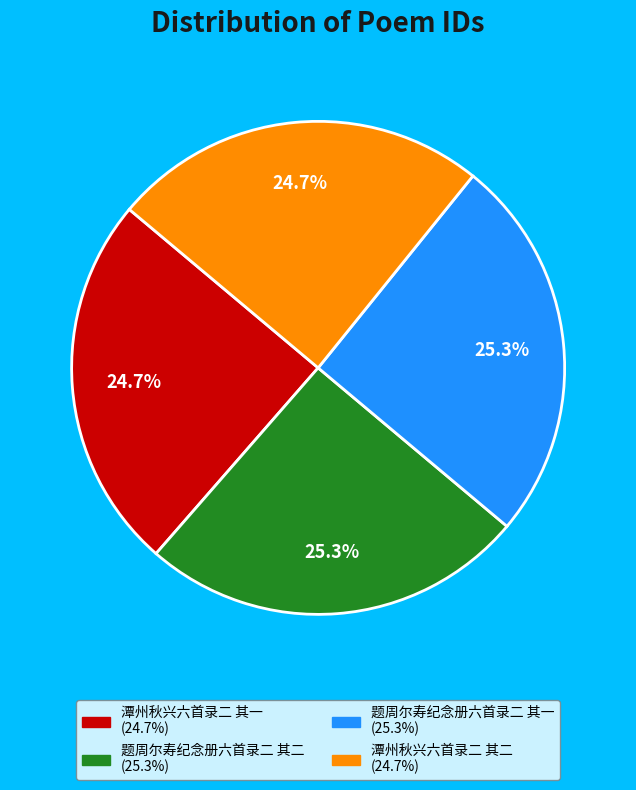

What percentage is the 题周尔寿纪念册六首录二 其二 slice, to the nearest percent?

25%